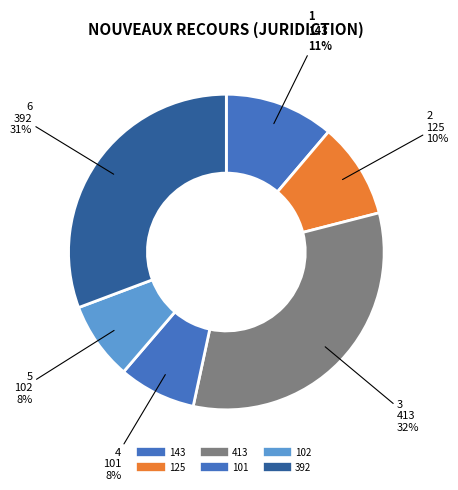

Which category has the biggest portion of the pie?

413